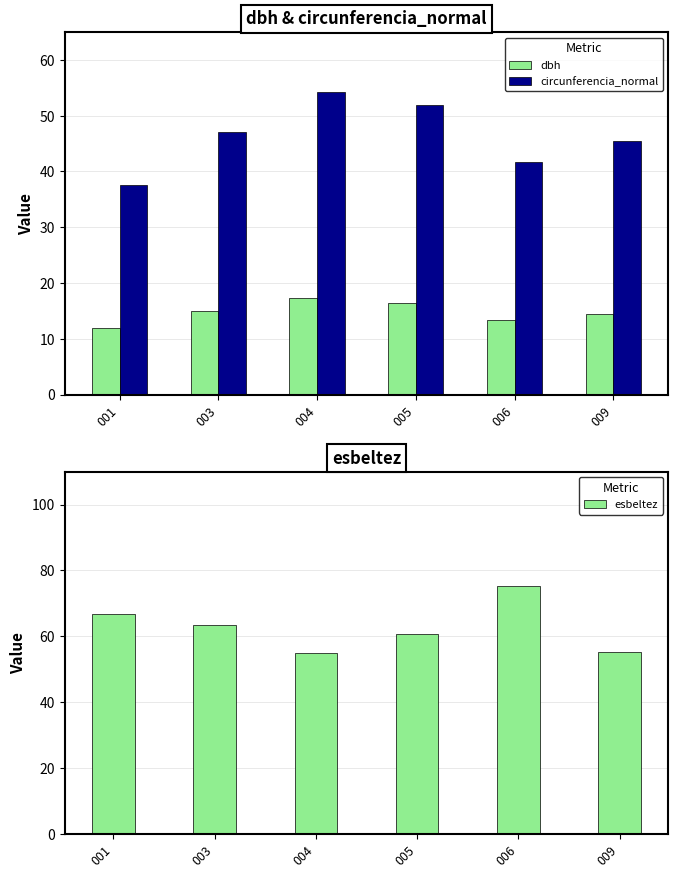

Count the number of data series in this chart.

3